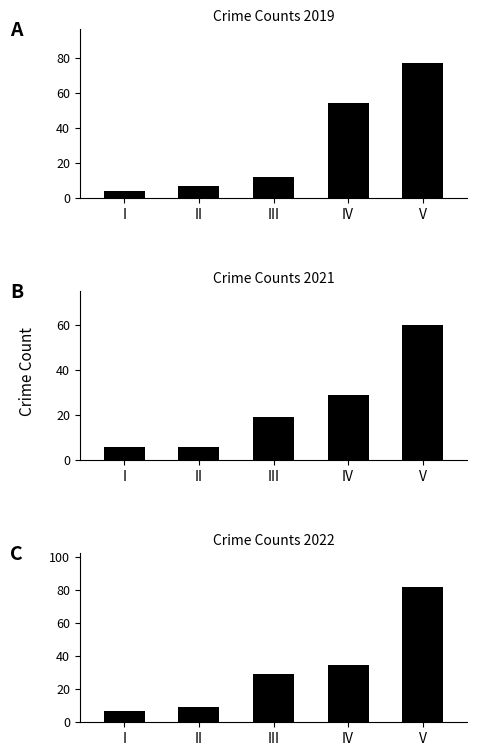

Is it true that 2022 equals 29 at Robbery?

True